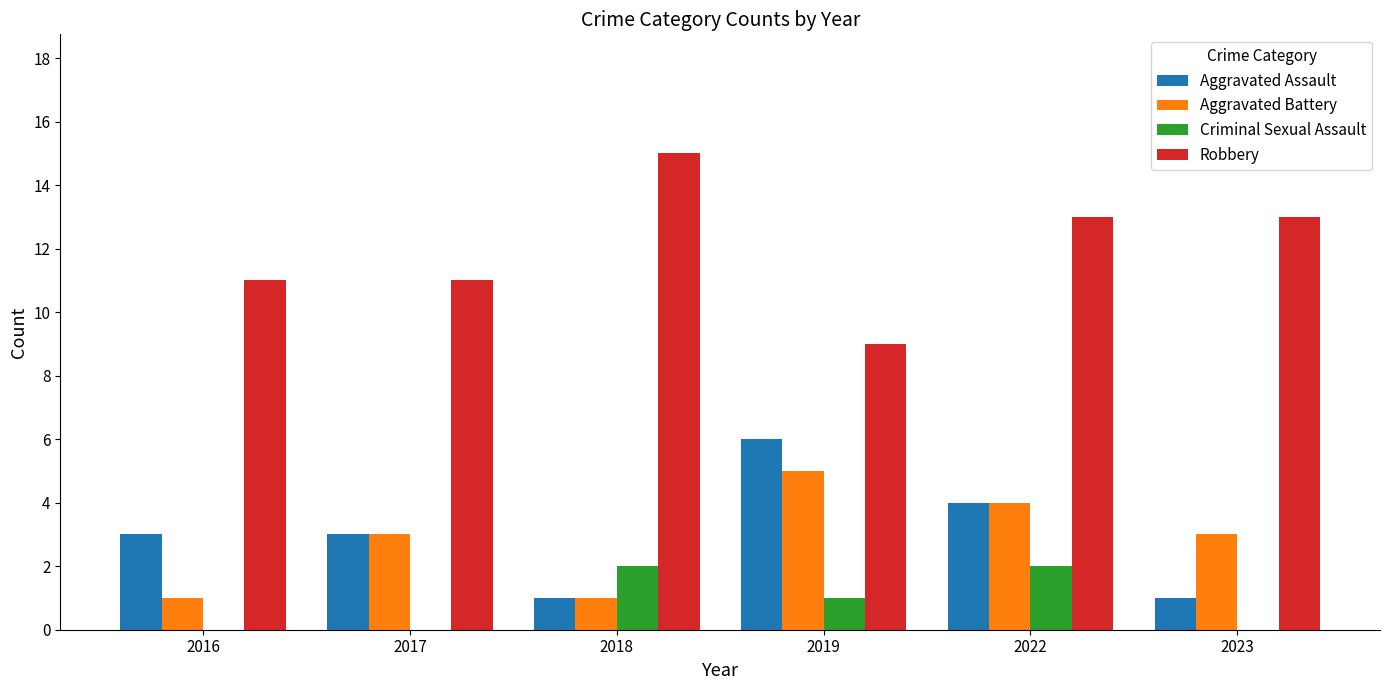

What is the sum of all Aggravated Battery values?

17